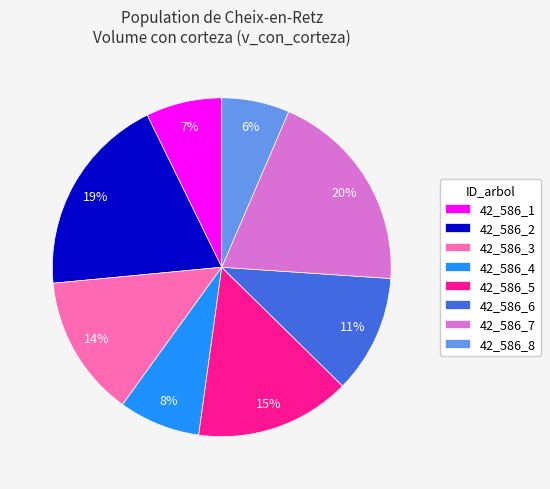

What percentage is the 42_586_4 slice, to the nearest percent?

8%